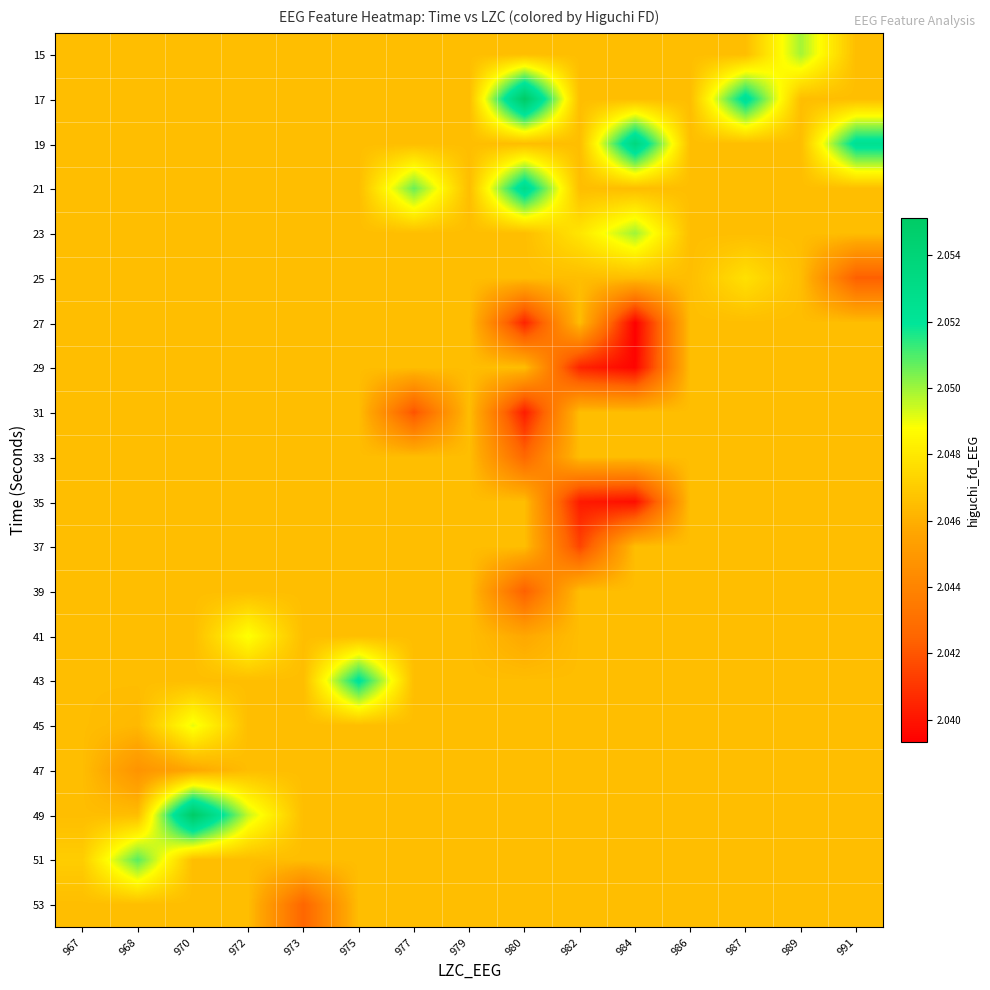

Which label corresponds to the largest value in the chart?

980